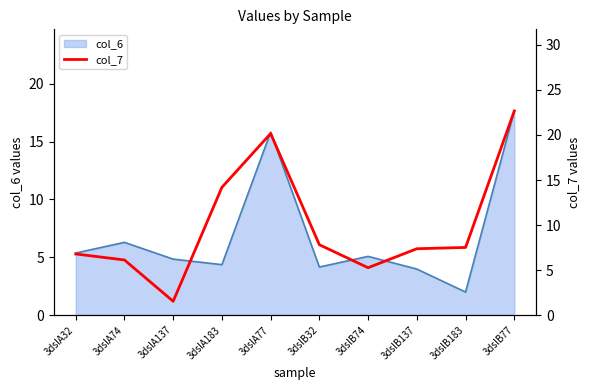

The value of col_6 at 3dslB77 is 17.7. True or false?

True